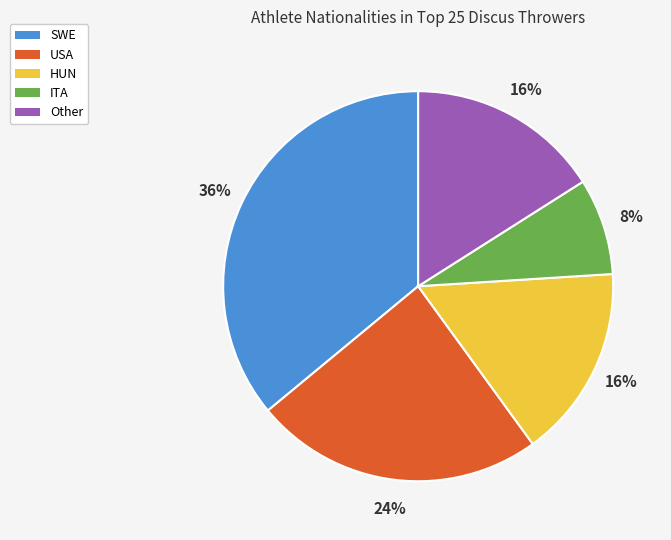

Do USA and SWE together represent more than half of the pie?

Yes